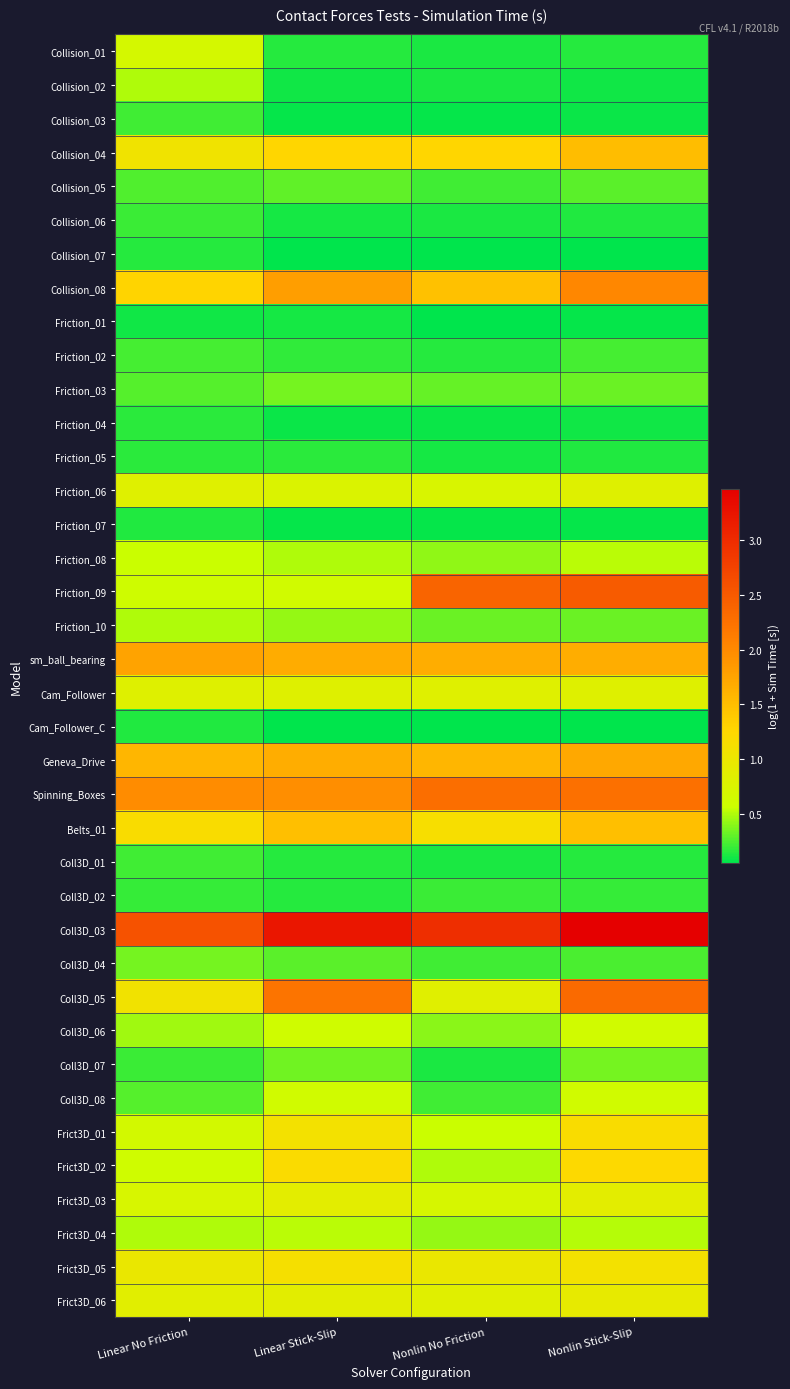

How many distinct data groups are displayed?

38